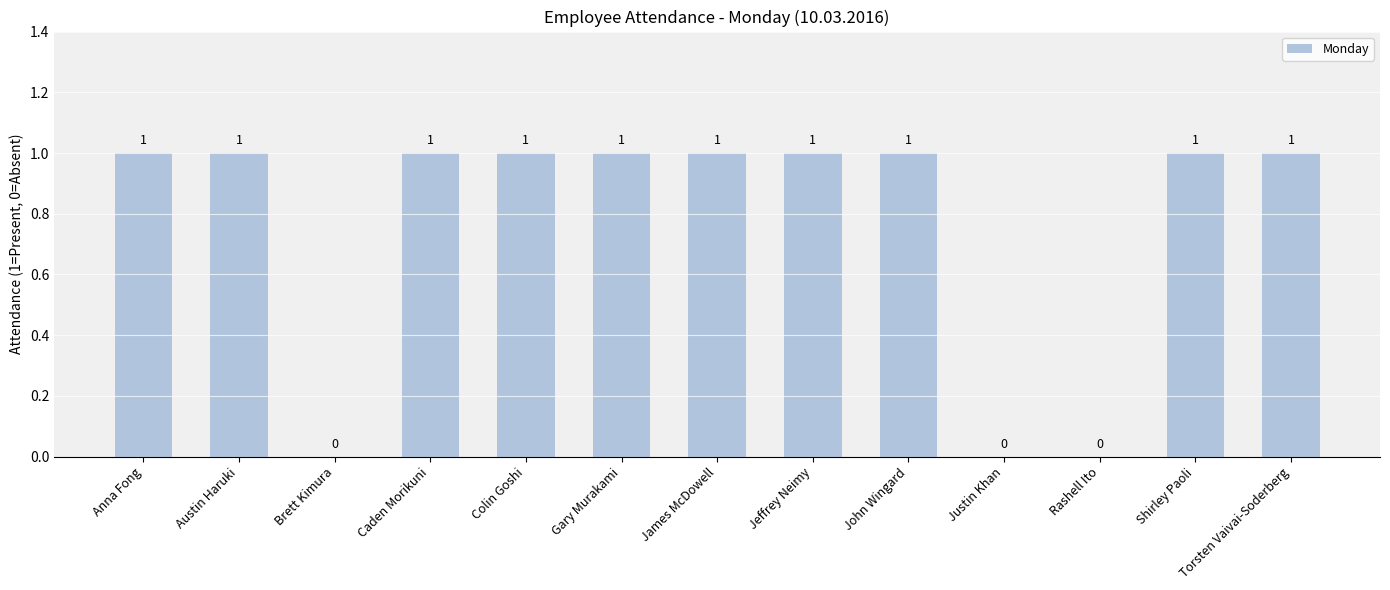

The value at Rashell Ito is 1. True or false?

False